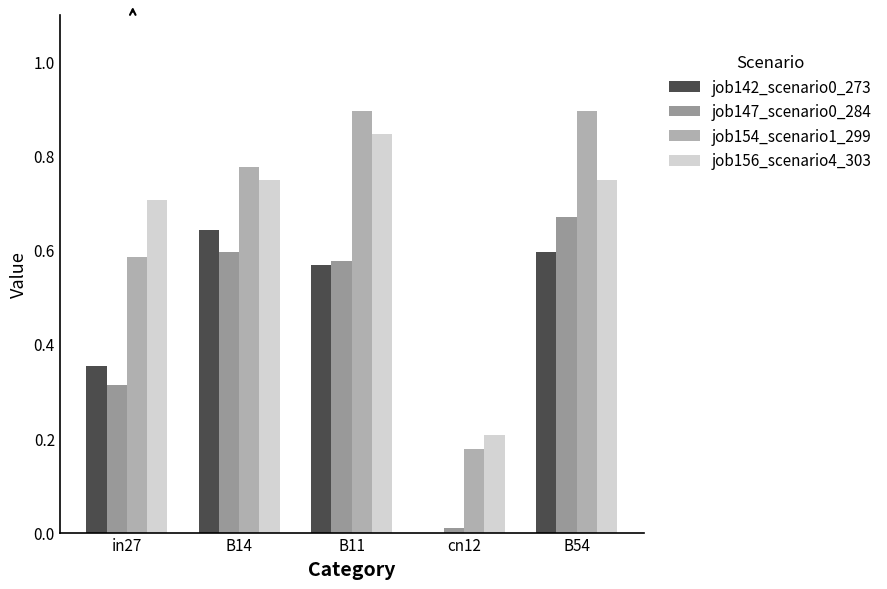

Which category has the highest value in the job154_scenario1_299 series?

B11